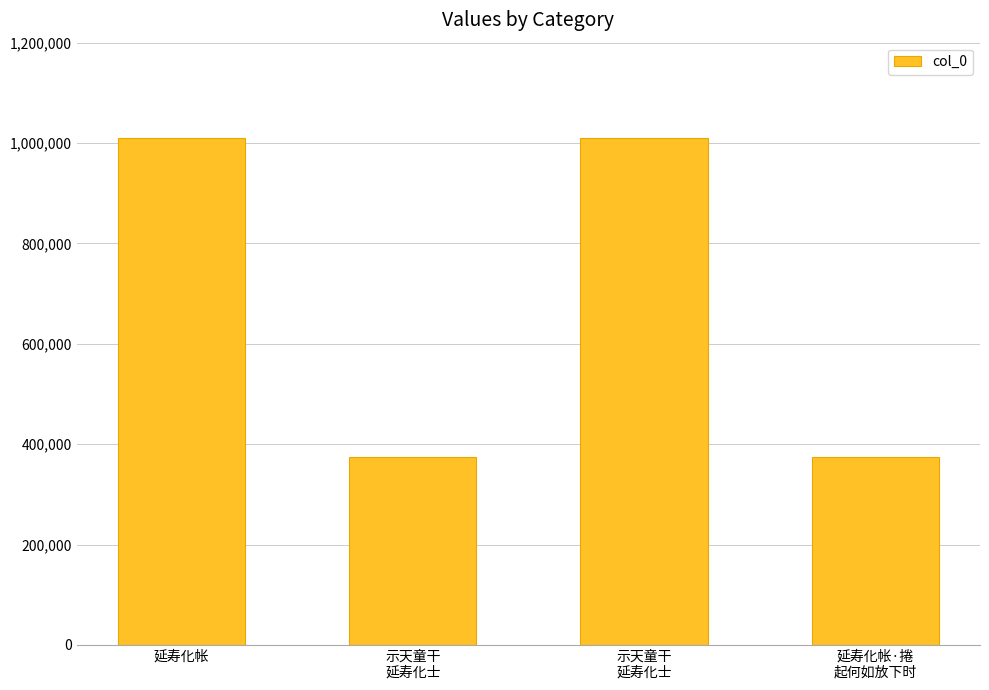

How many bars are there in total?

4